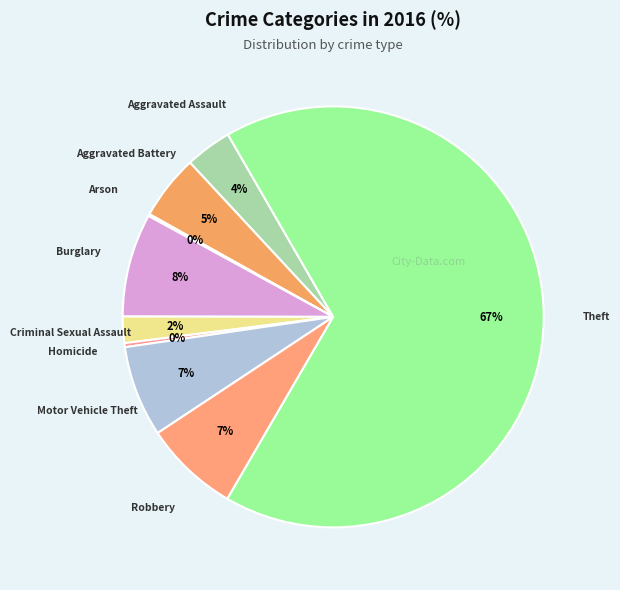

Rank the categories by value from lowest to highest.

Arson, Homicide, Criminal Sexual Assault, Aggravated Assault, Aggravated Battery, Motor Vehicle Theft, Robbery, Burglary, Theft